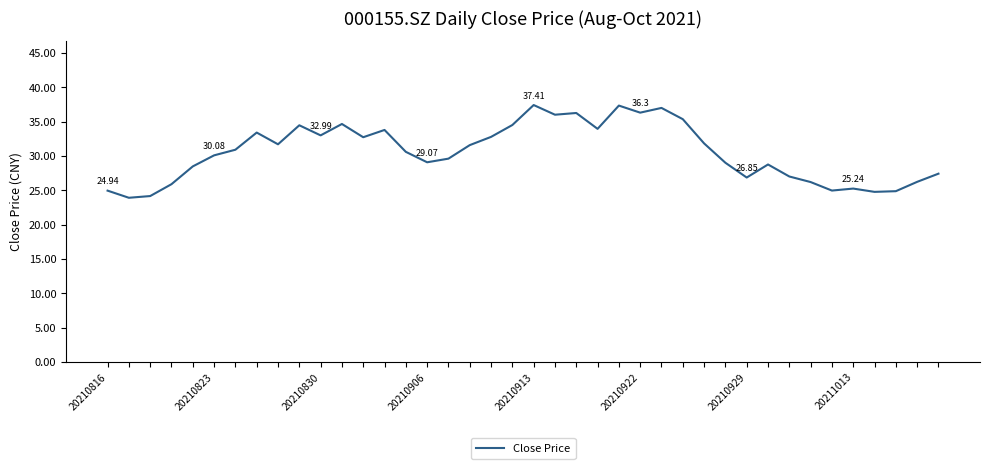

What is the difference between the maximum and minimum values?

13.5